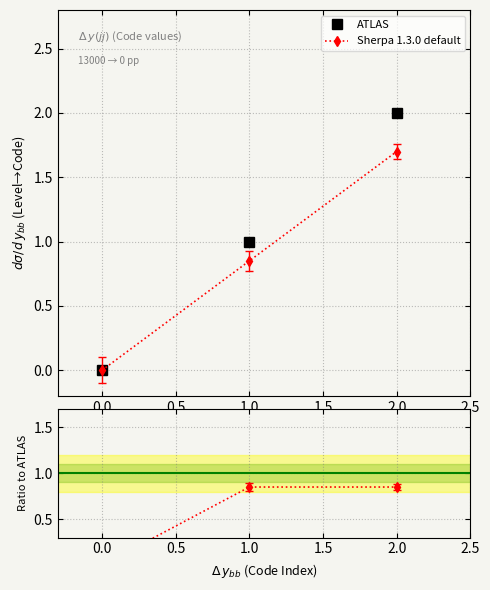

Is it true that Sherpa 1.3.0 default equals 0.2 at 1.0?

False